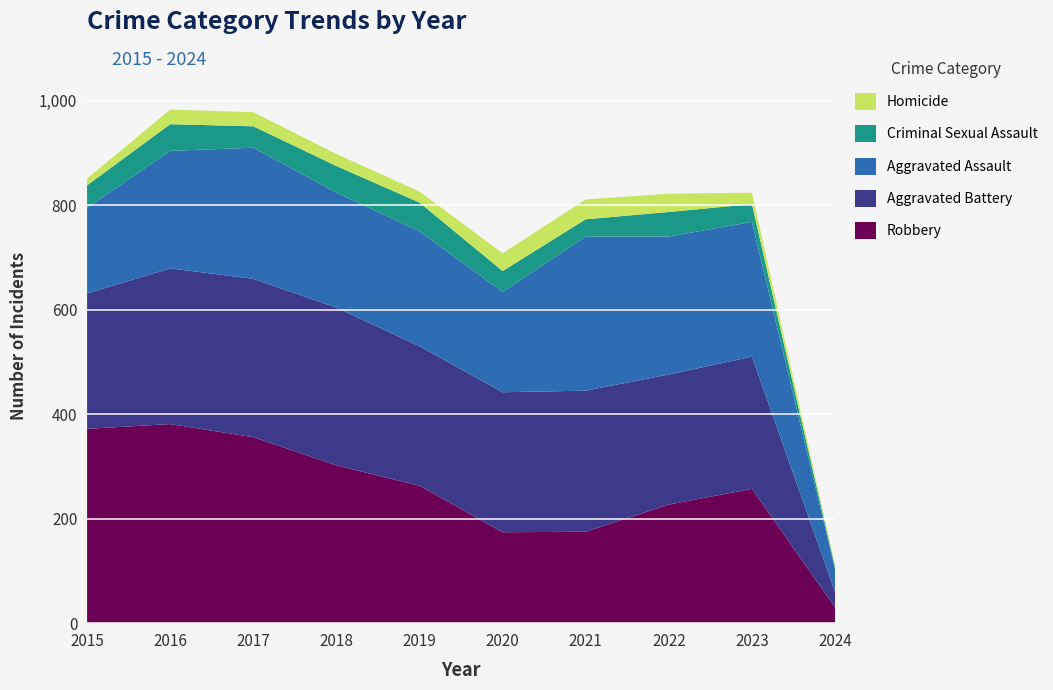

Reading left to right, what are all the values shown in this chart?

Aggravated Assault: 164	225	251	220	220	192	295	264	258	43
Aggravated Battery: 259	298	303	302	267	268	270	249	253	30
Criminal Sexual Assault: 43	51	41	51	55	40	33	47	34	4
Homicide: 13	28	27	23	21	34	38	35	22	3
Robbery: 372	381	356	302	263	174	175	227	257	30